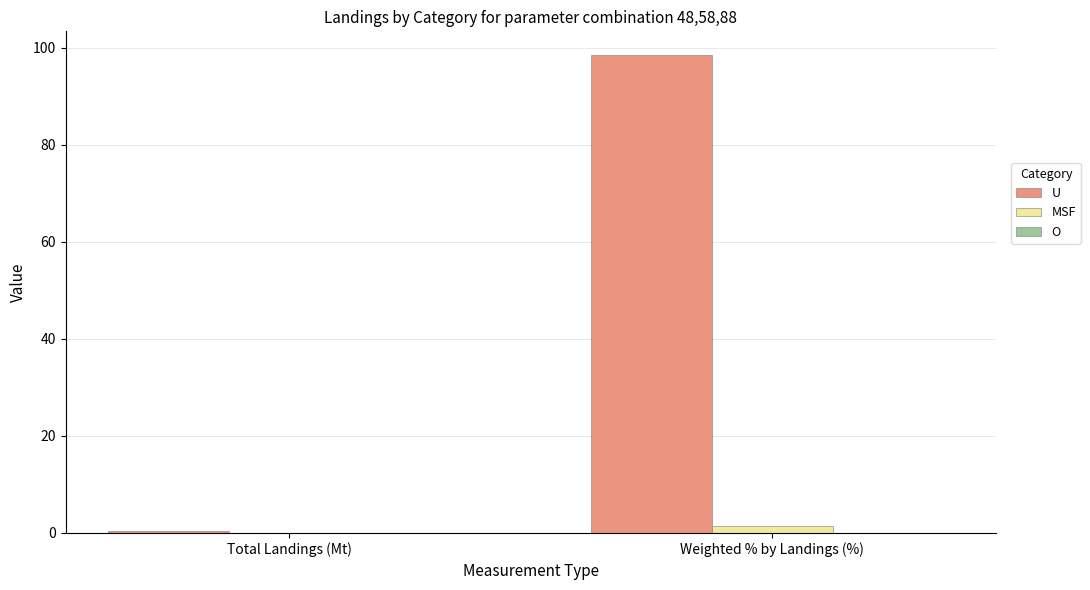

What is the sum of all U values?

98.9